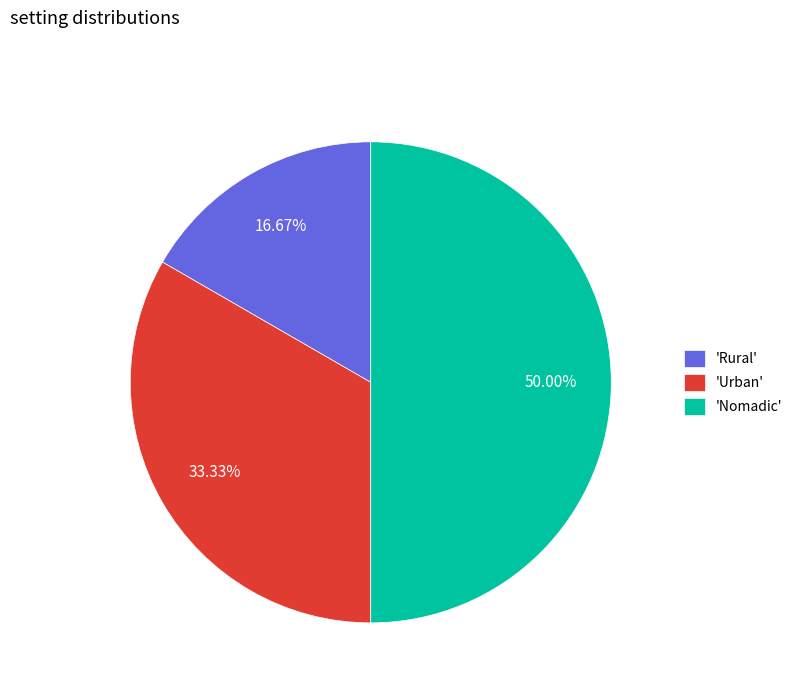

Does 'Urban' represent more than half of the total?

No